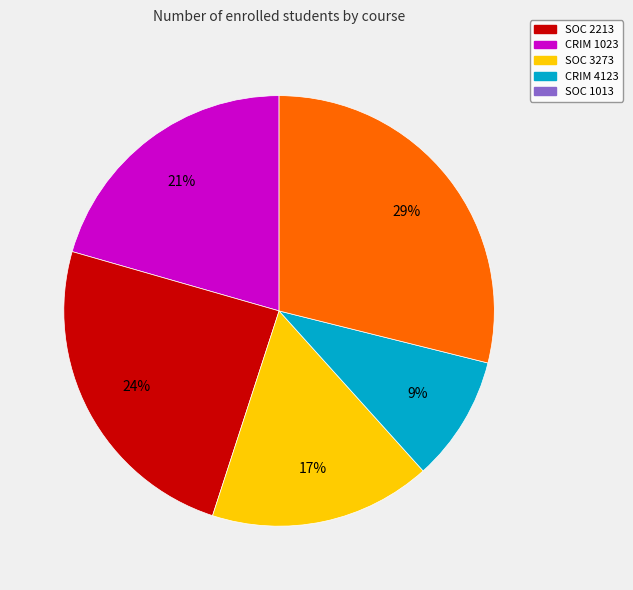

What percentage is the SOC 3273 slice, to the nearest percent?

17%